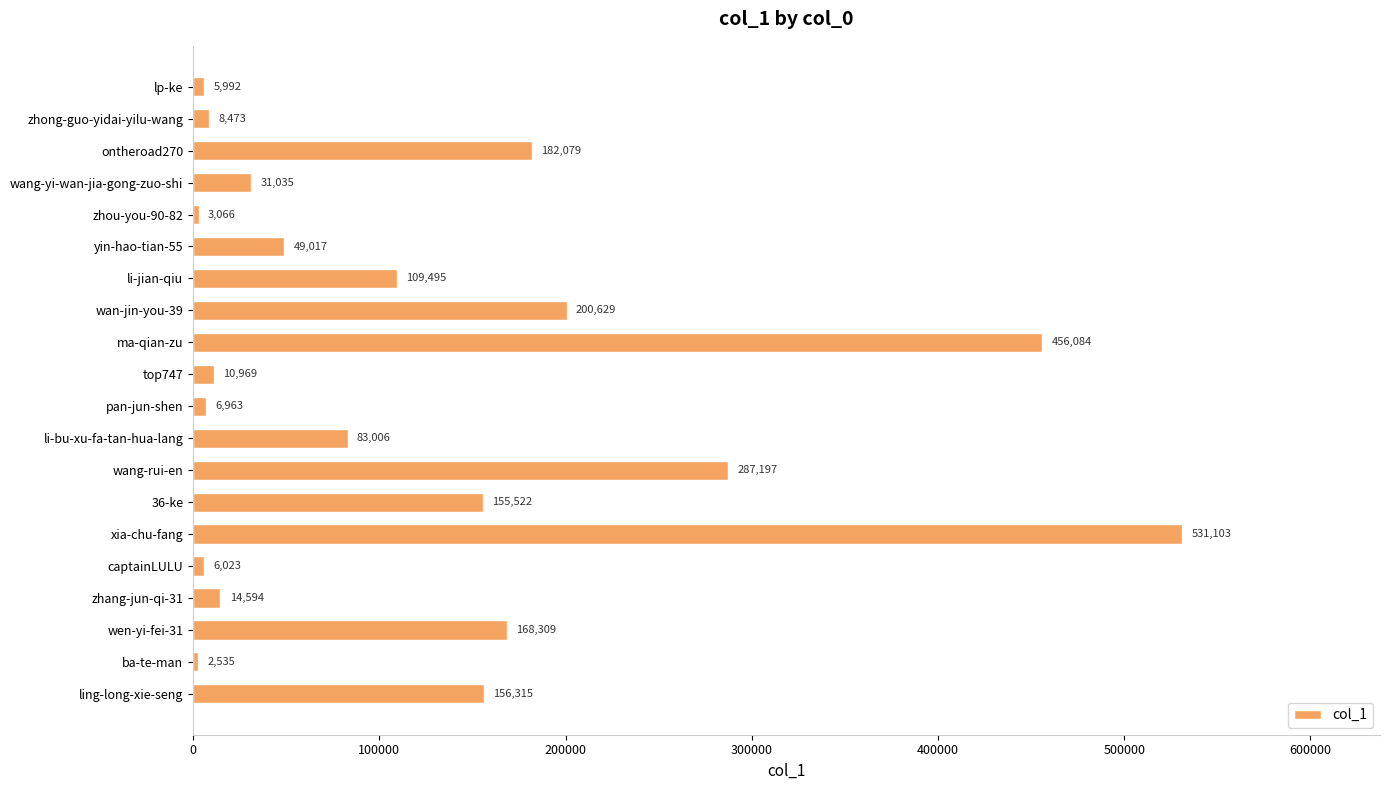

What is the value of the 10th bar from the top?

10969